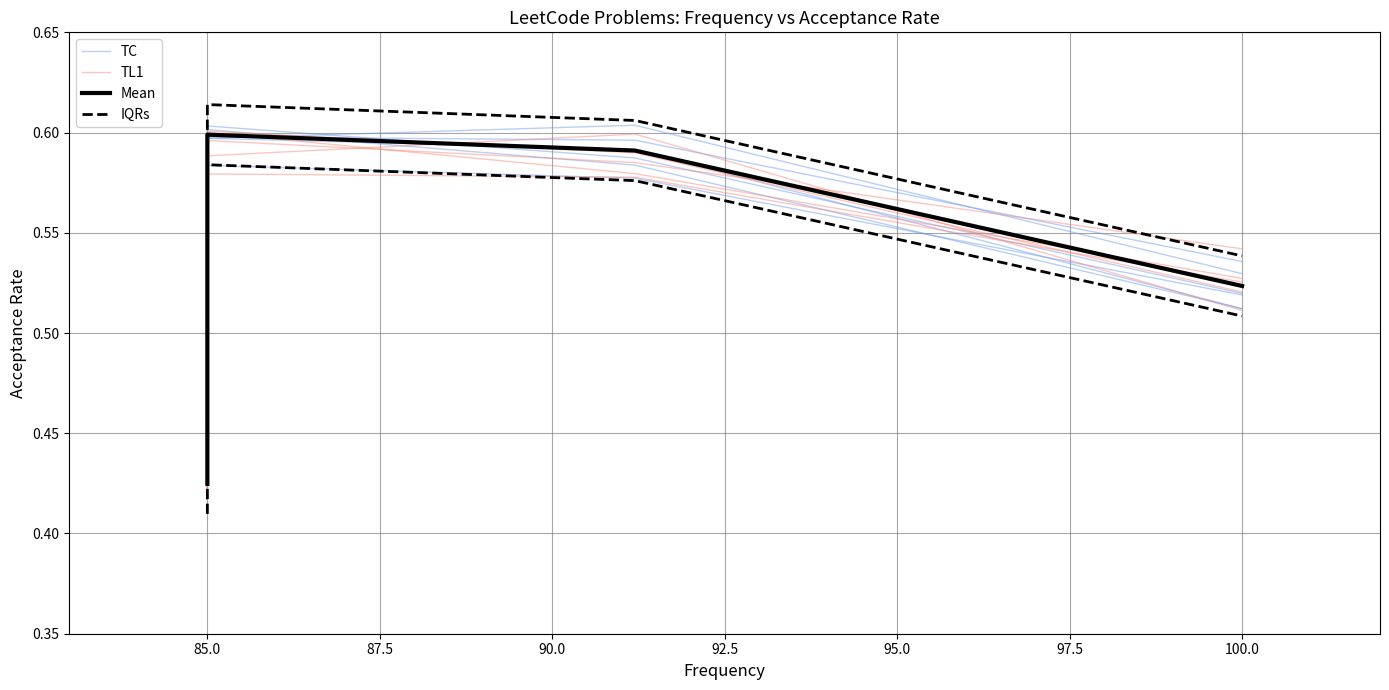

How many times do TL1 and Mean cross each other?

3